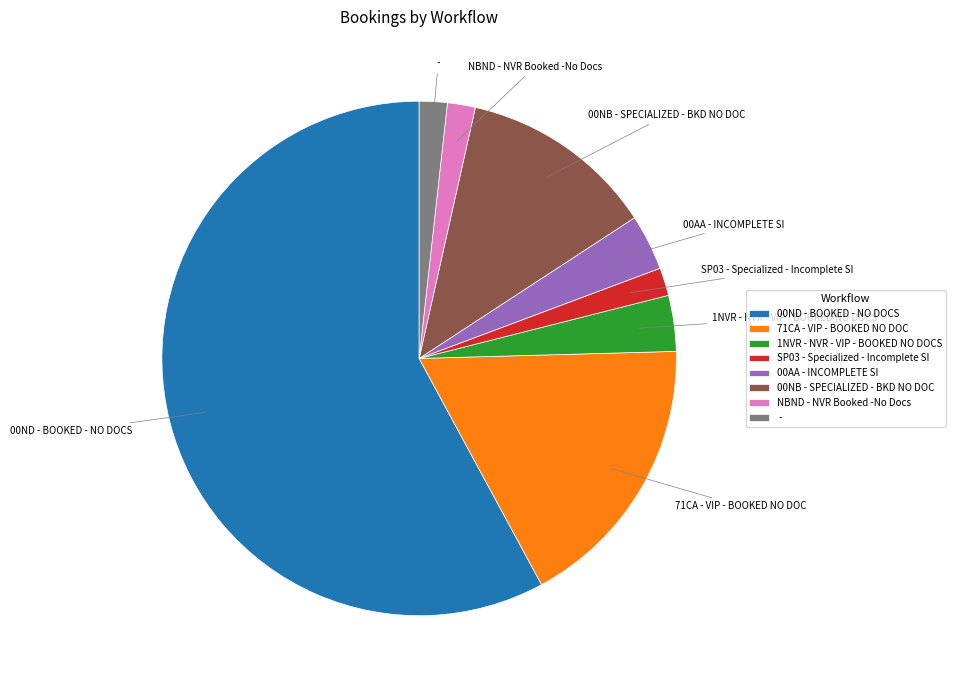

Does - account for over 50% of the chart?

No